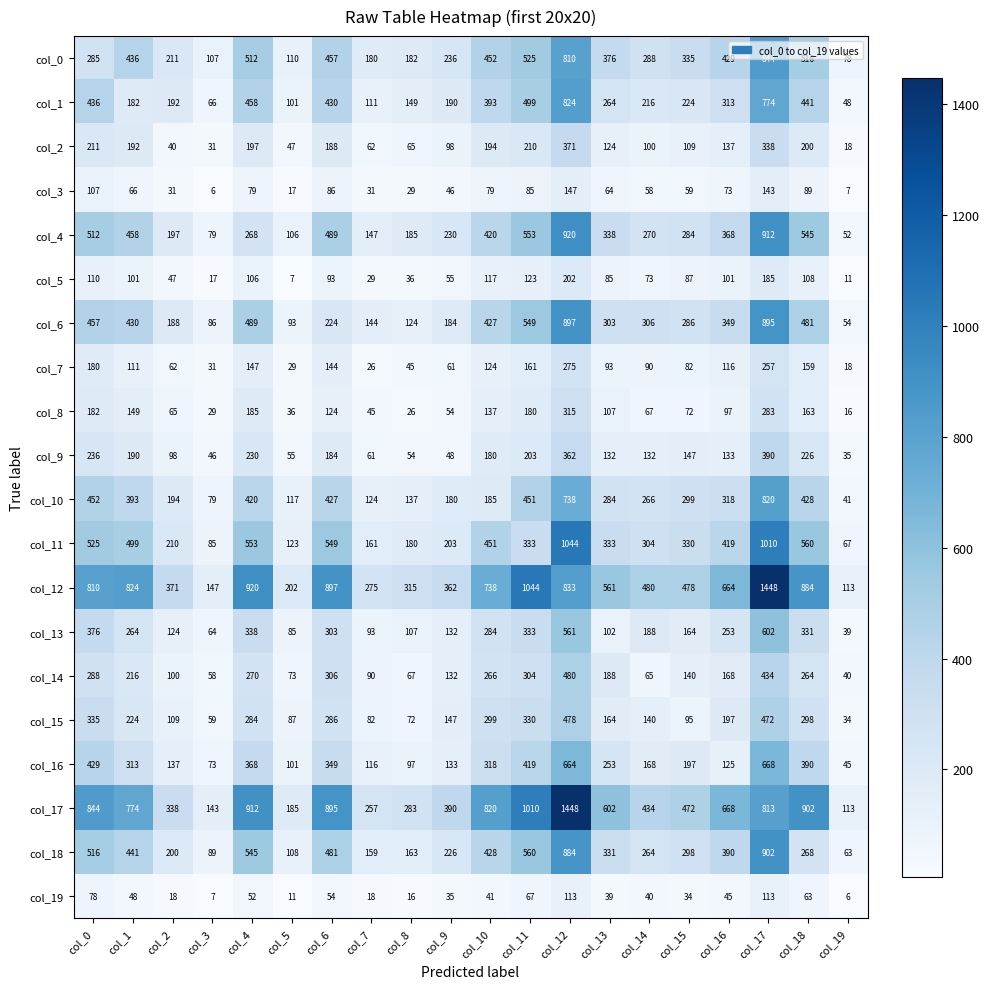

True or false: col_6 has a value of 1293 at col_12.

False